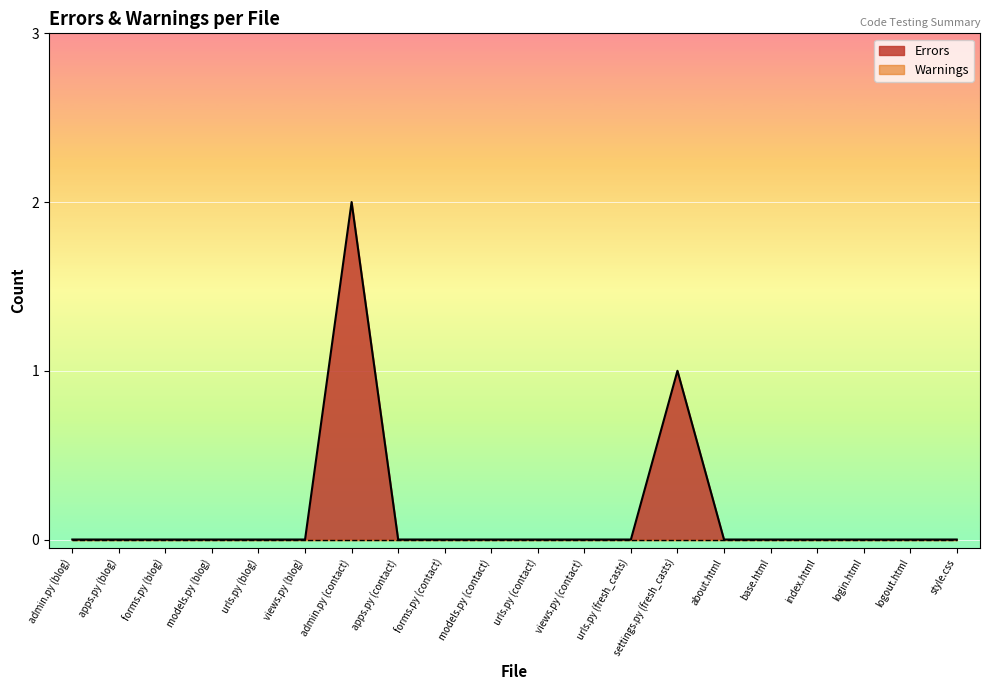

Reading left to right, transcribe all the data shown in this chart.

admin.py (blog)=0	apps.py (blog)=0	forms.py (blog)=0	models.py (blog)=0	urls.py (blog)=0	views.py (blog)=0	admin.py (contact)=2	apps.py (contact)=0	forms.py (contact)=0	models.py (contact)=0	urls.py (contact)=0	views.py (contact)=0	urls.py (fresh_casts)=0	settings.py (fresh_casts)=1	about.html=0	base.html=0	index.html=0	login.html=0	logout.html=0	style.css=0